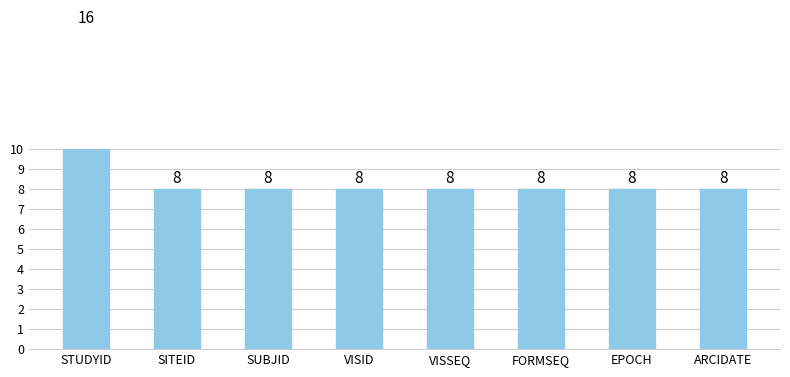

Count the values in the range 8 to 9.

7